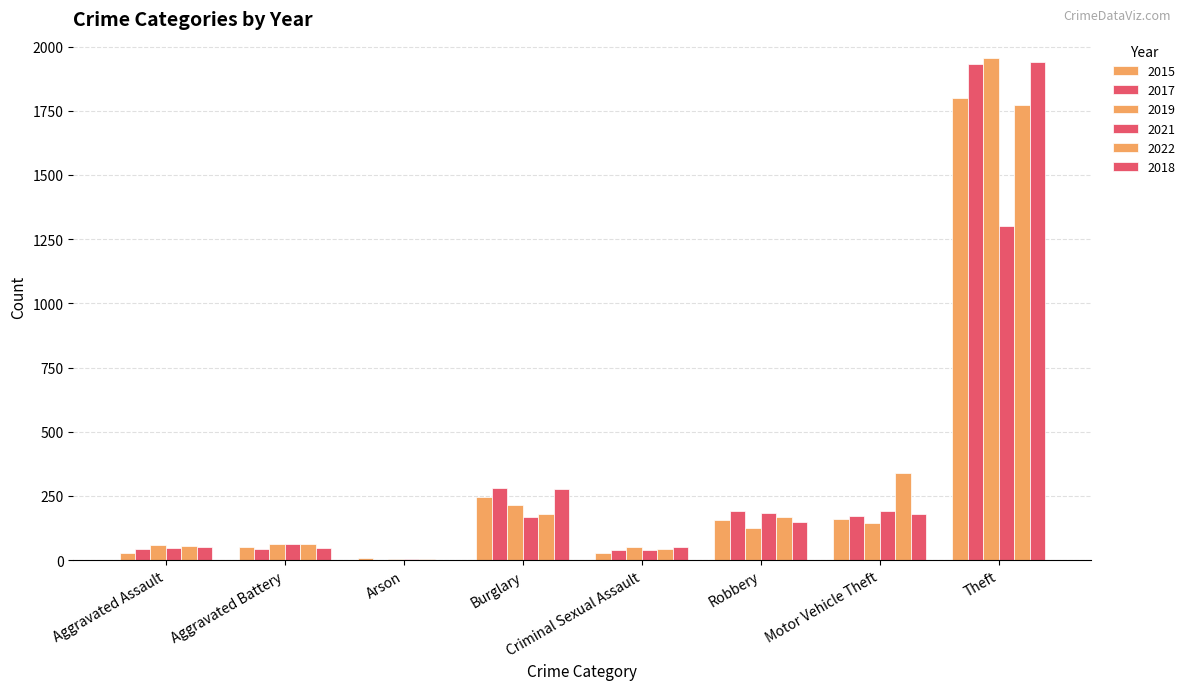

How many groups of bars are there?

8